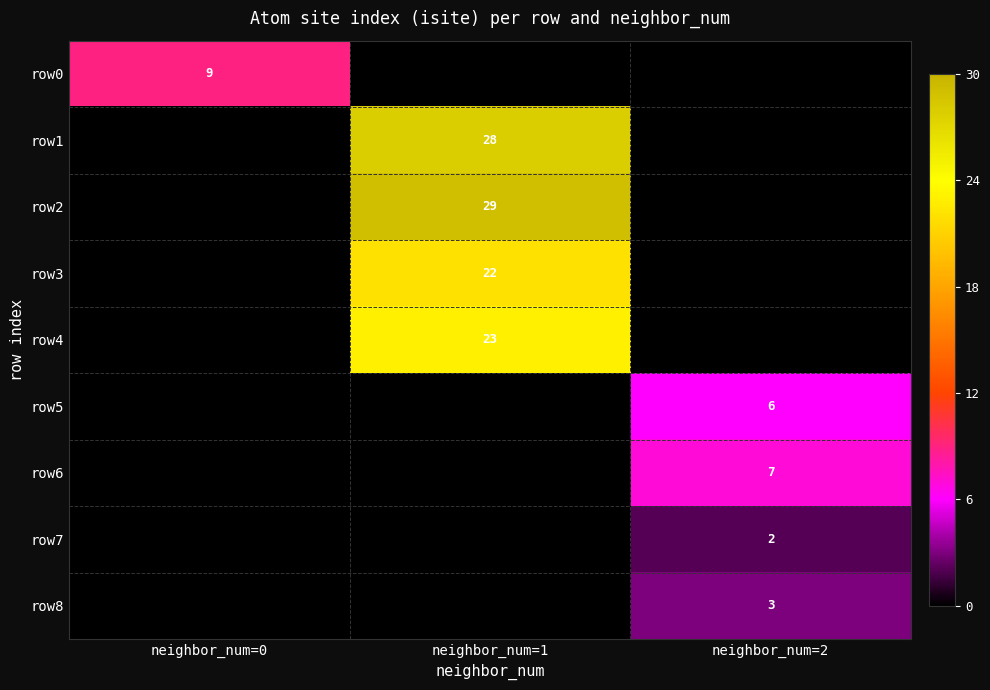

True or false: row4 has a value of 23 at neighbor_num=1.

True